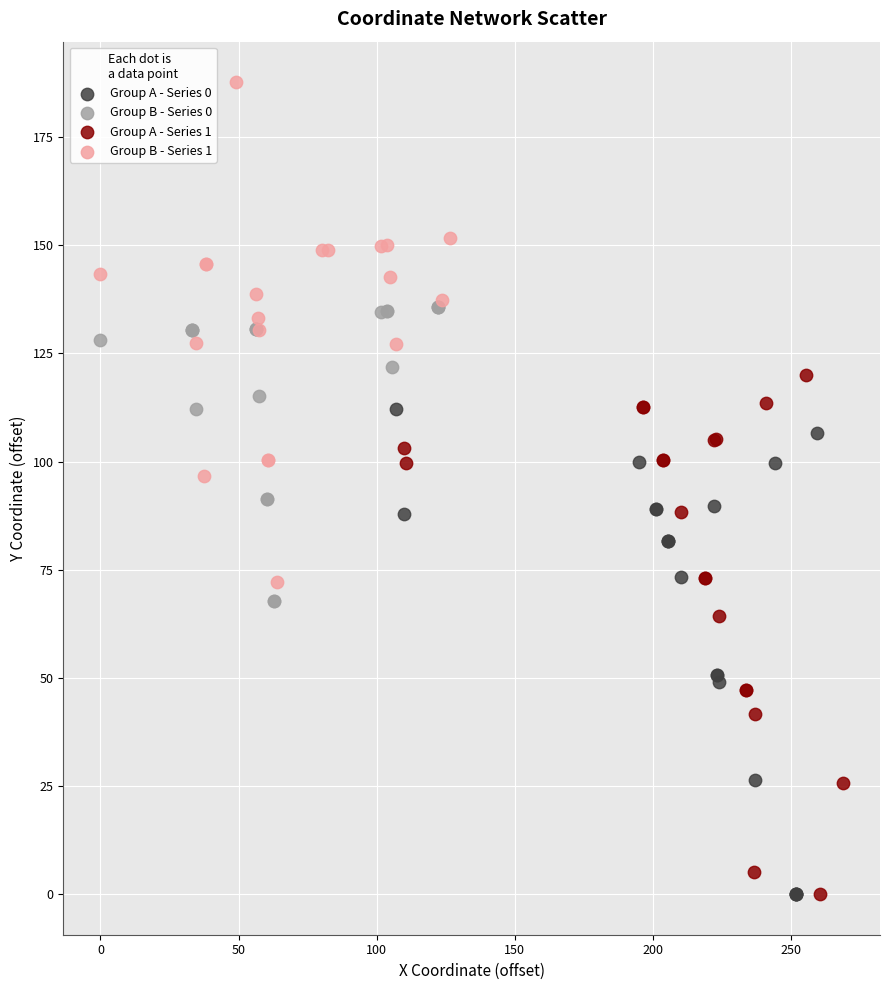

Which series contains the highest Y value?

Group B - Series 1